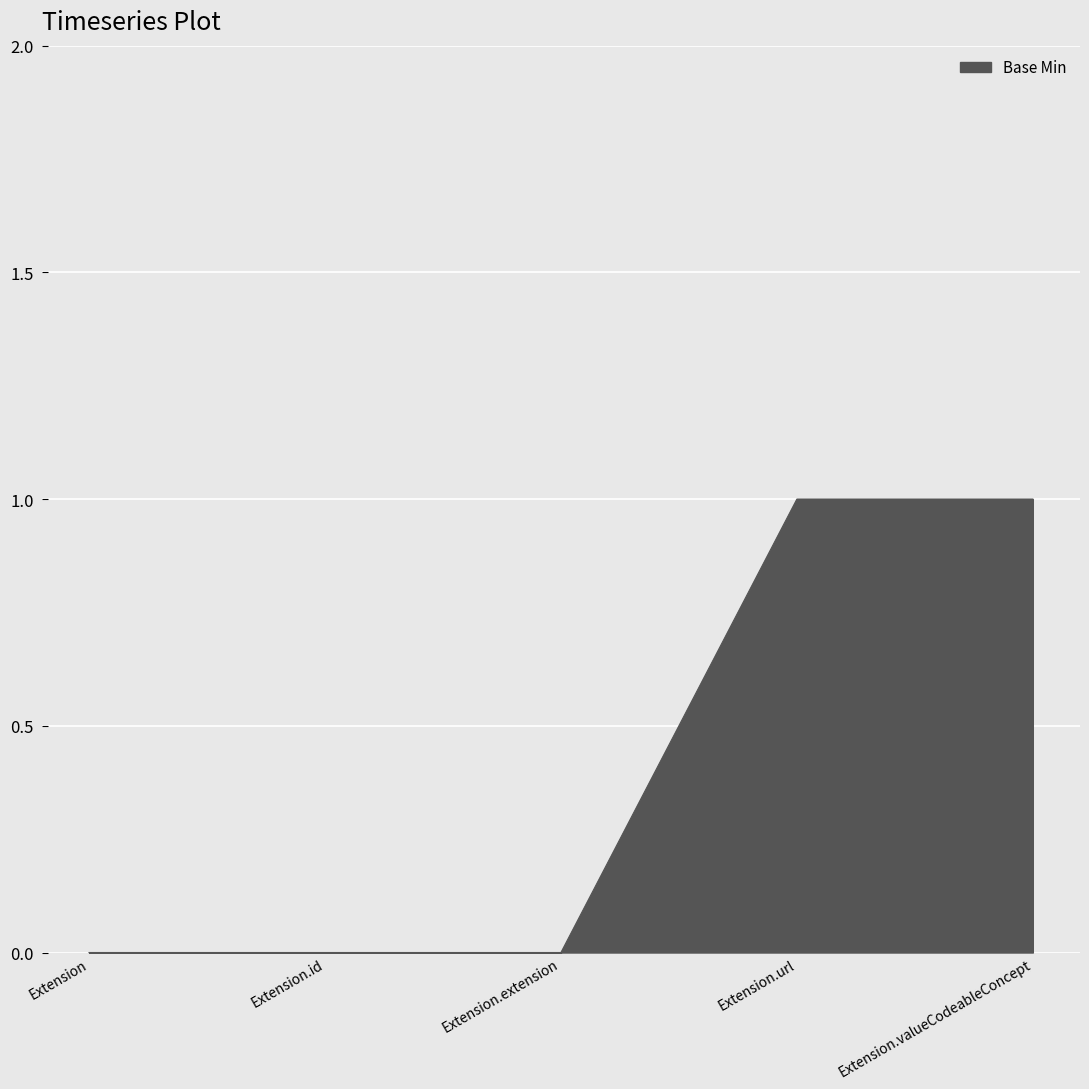

Reading right to left, what are all the values shown in this chart?

Extension.valueCodeableConcept=1	Extension.url=1	Extension.extension=0	Extension.id=0	Extension=0